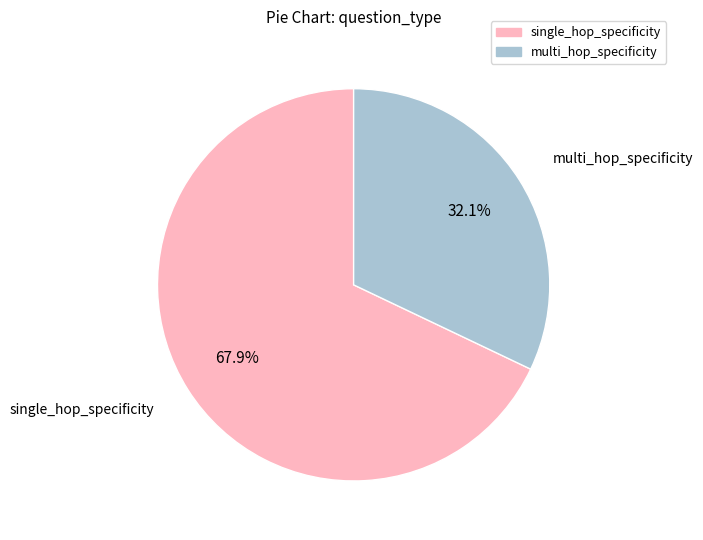

Count the number of slices in the pie.

2